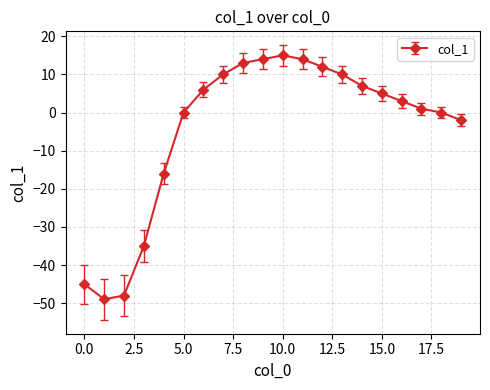

Reading left to right, what are all the values shown in this chart?

-45	-49	-48	-35	-16	0	6	10	13	14	15	14	12	10	7	5	3	1	0	-2